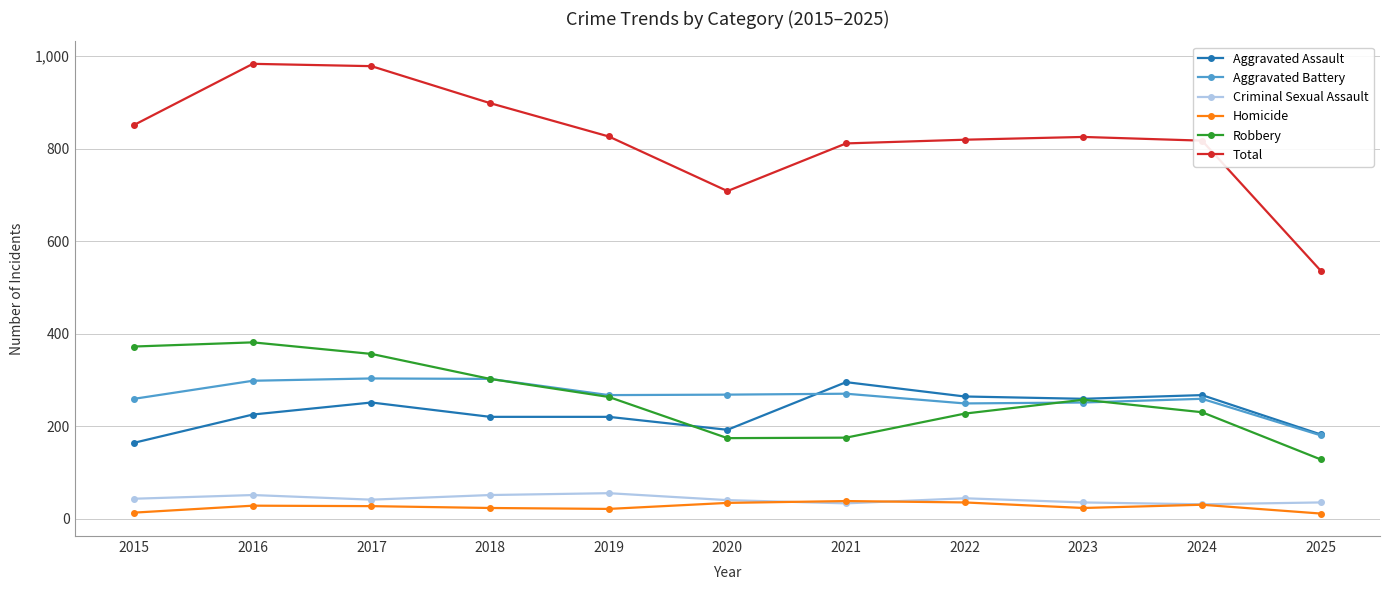

What is the value of the Aggravated Assault point at the 2nd from the left?

225